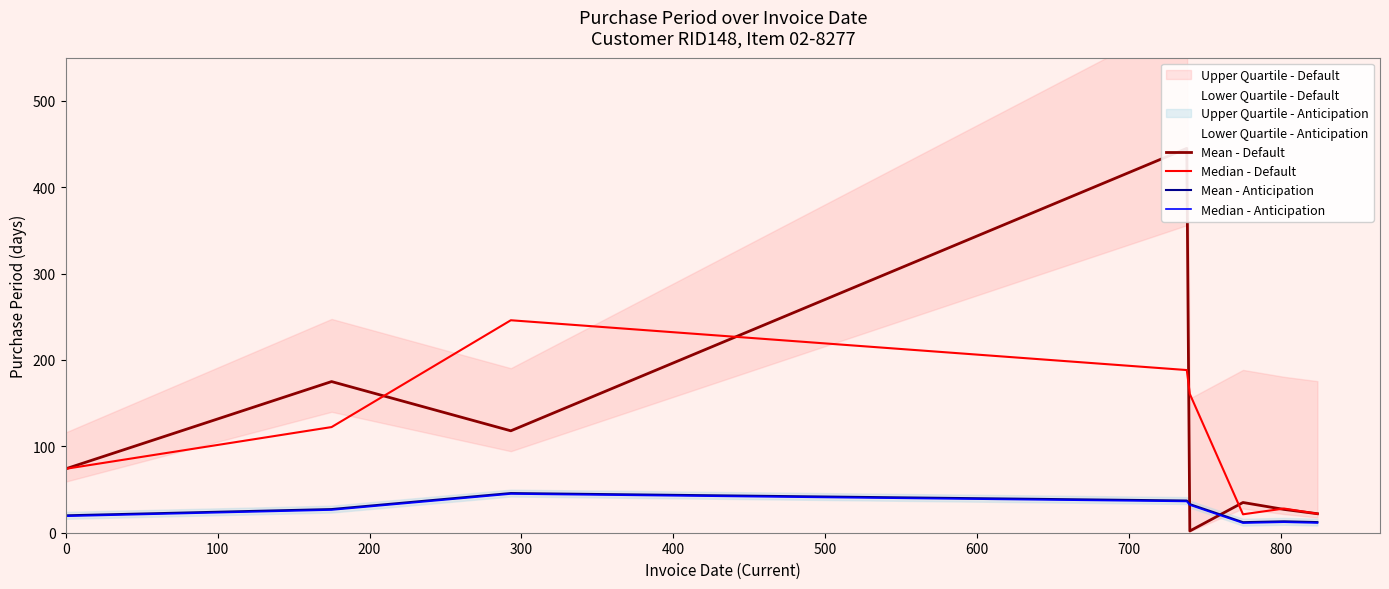

In Median - Default, how many points are higher than both neighbors (excluding endpoints)?

2